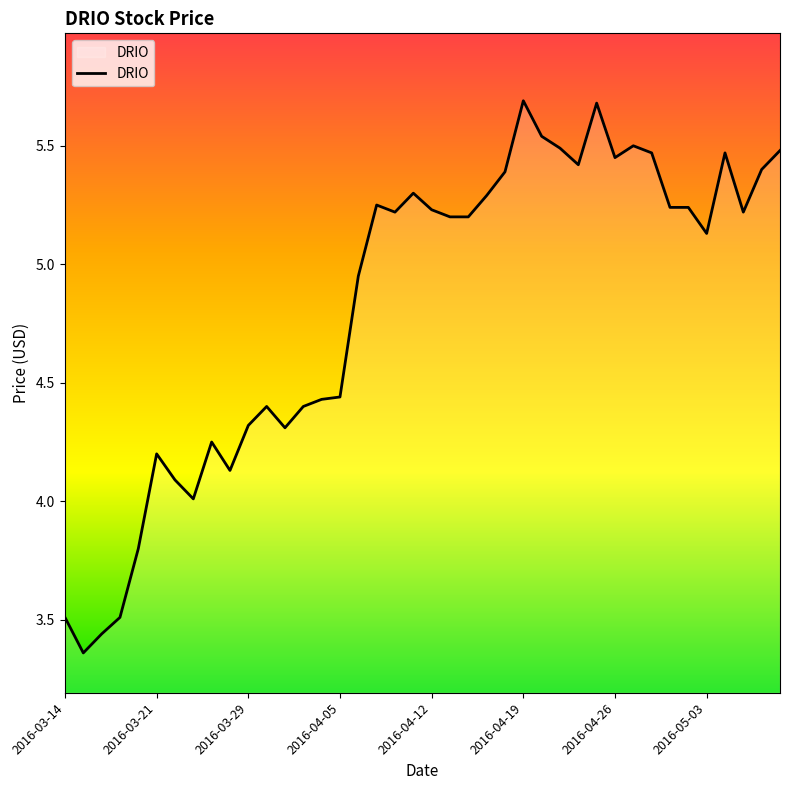

How many values are below 5?

17